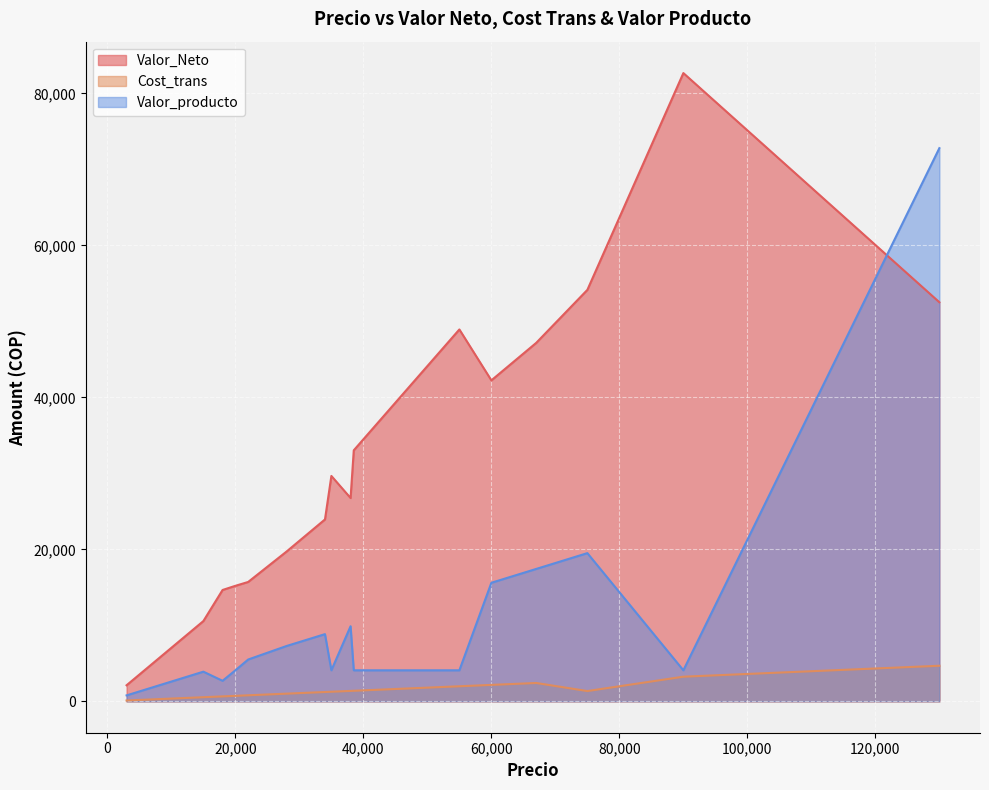

The Cost_trans series shows 3714 at 67000. True or false?

False